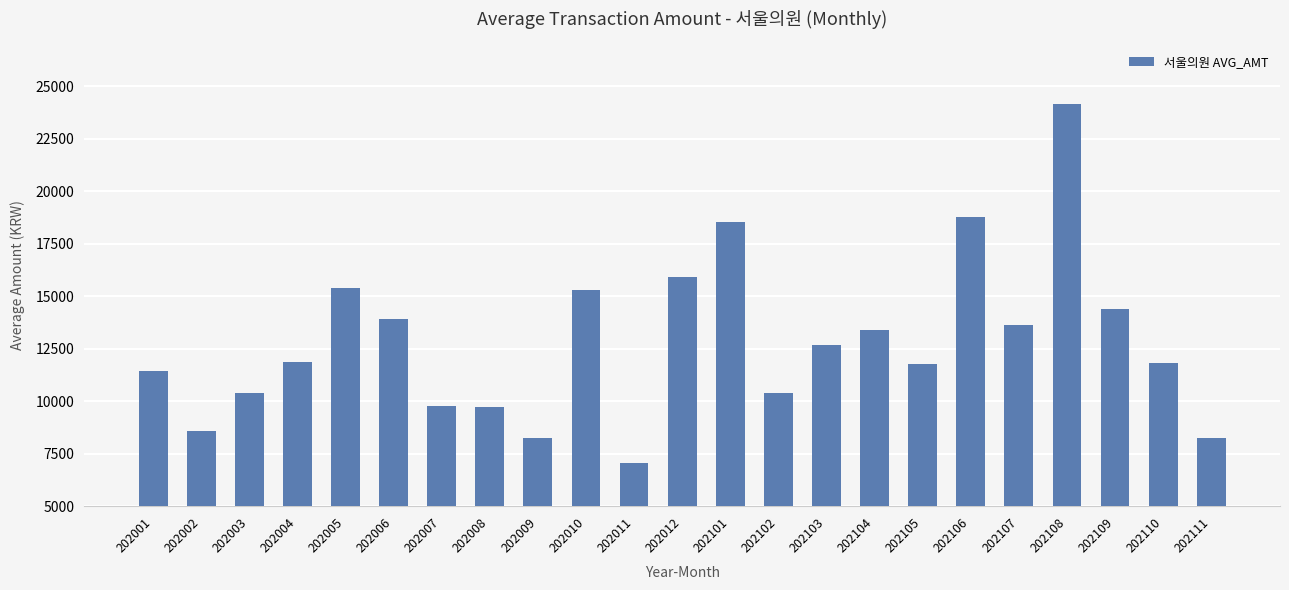

What is the sum of all values?

295552.2